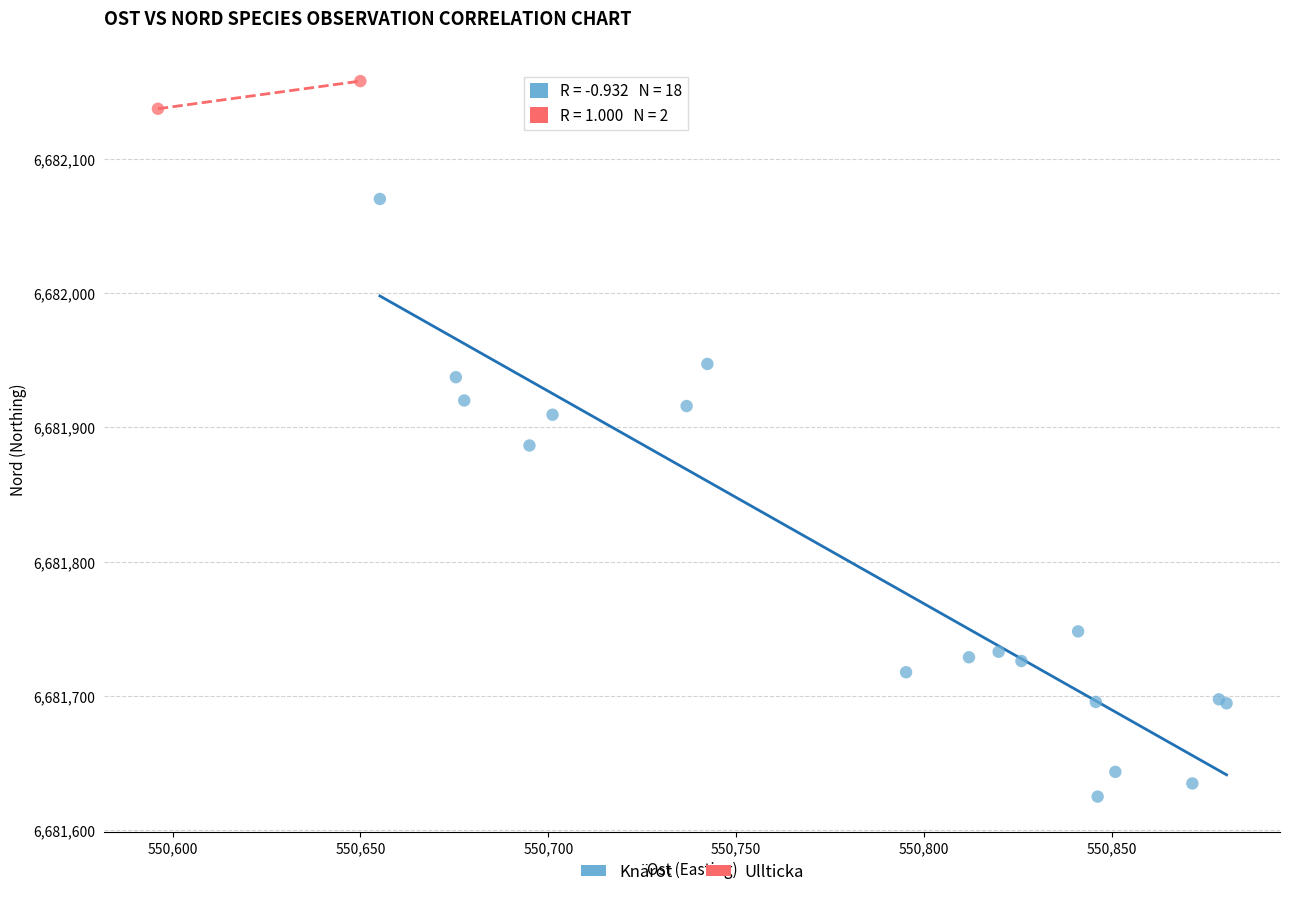

What are all the series names shown in the legend?

Knärot, Ullticka